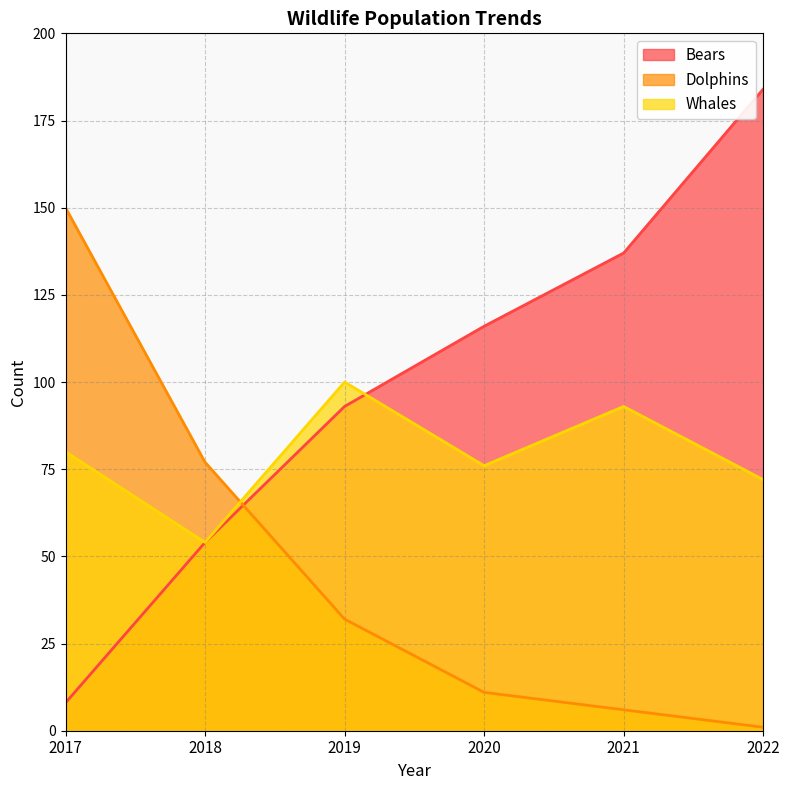

Reading left to right, list all the values displayed in this chart.

Bears: 8	54	93	116	137	184
Dolphins: 150	77	32	11	6	1
Whales: 80	54	100	76	93	72